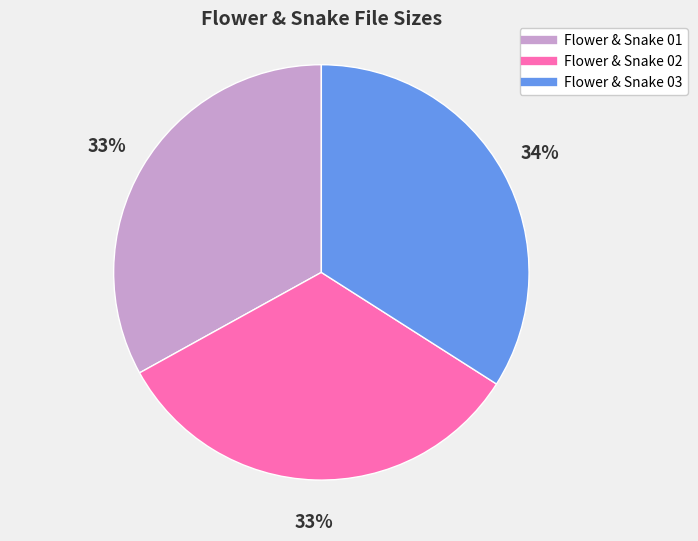

What percentage is the Flower & Snake 02 slice, to the nearest percent?

33%